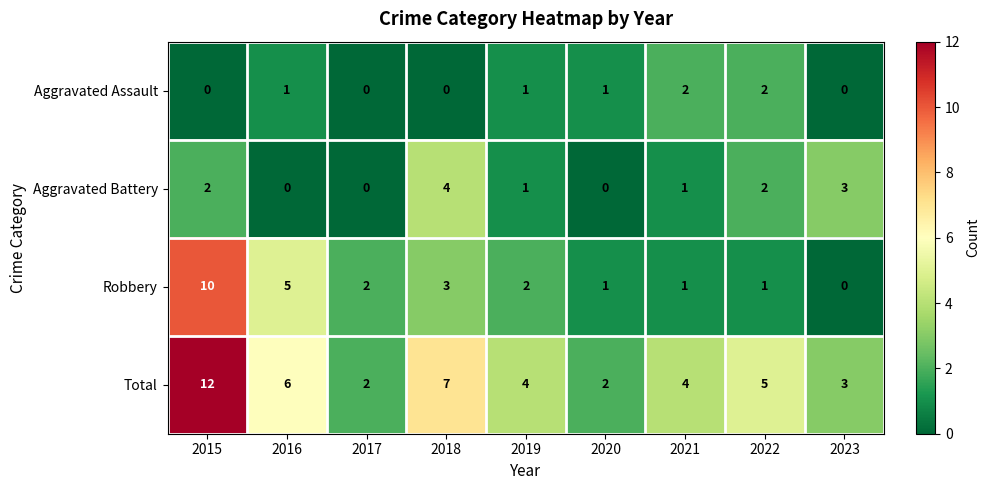

What is the spread (max minus min) of values at 2018?

7